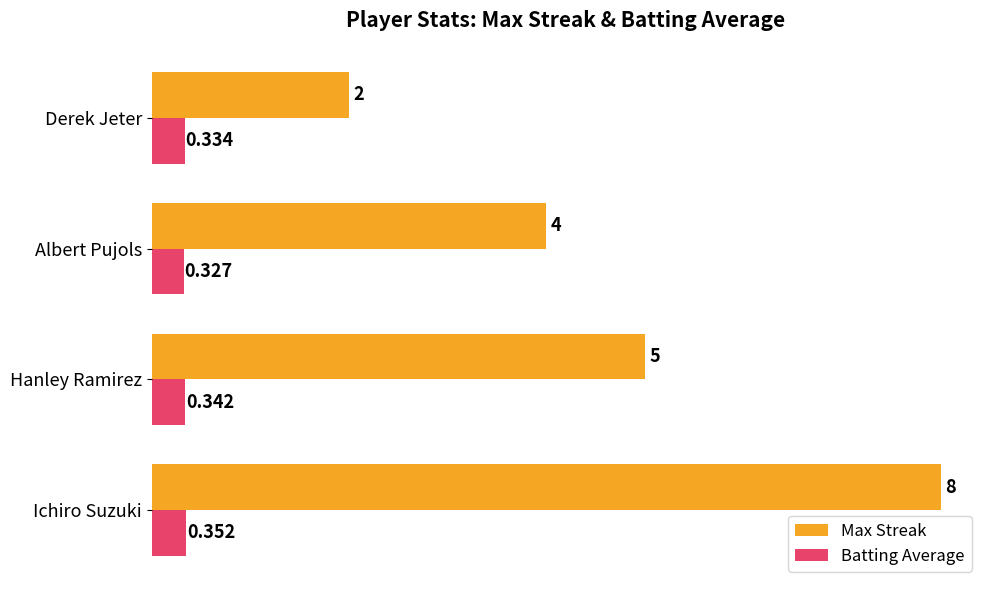

Which series has the largest total across all categories?

Max Streak